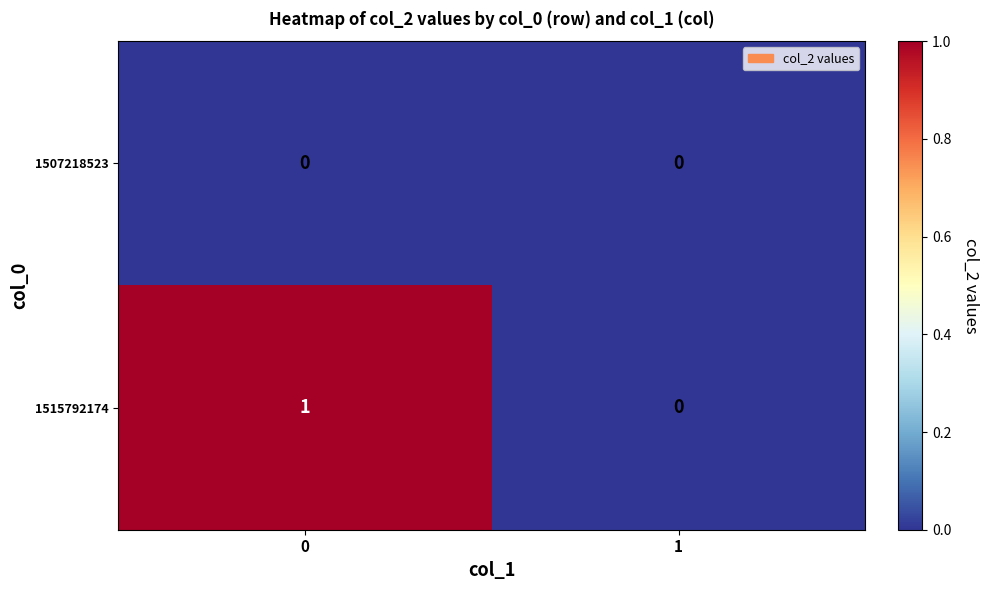

How many distinct data groups are displayed?

2